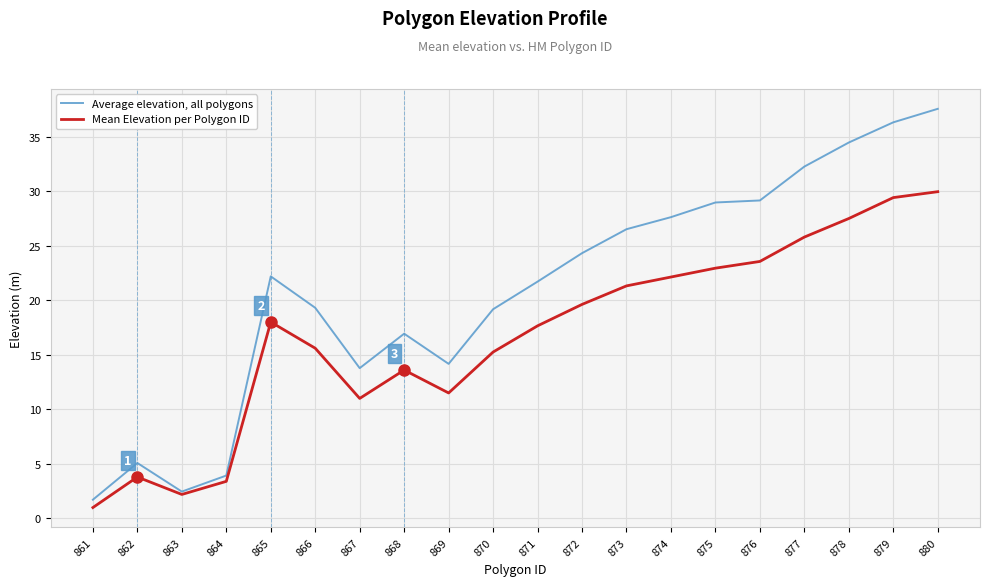

The value of Average elevation, all polygons at 866 is 12.9. True or false?

False